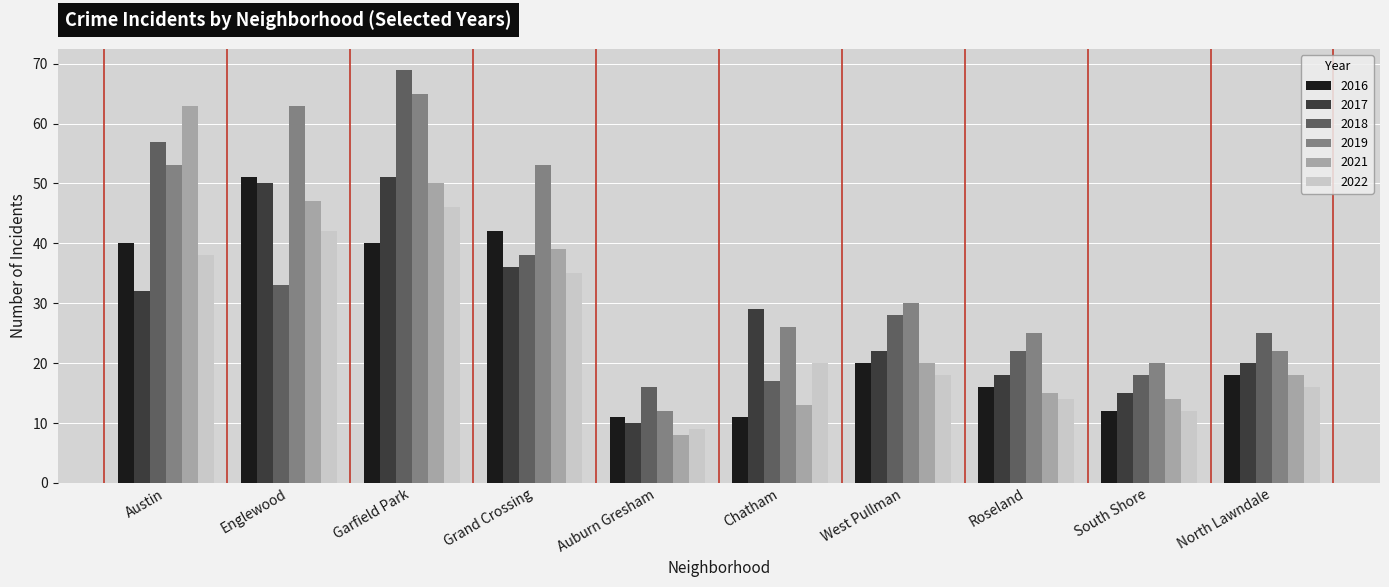

Where is 2022 nearest to the value 27?

Chatham